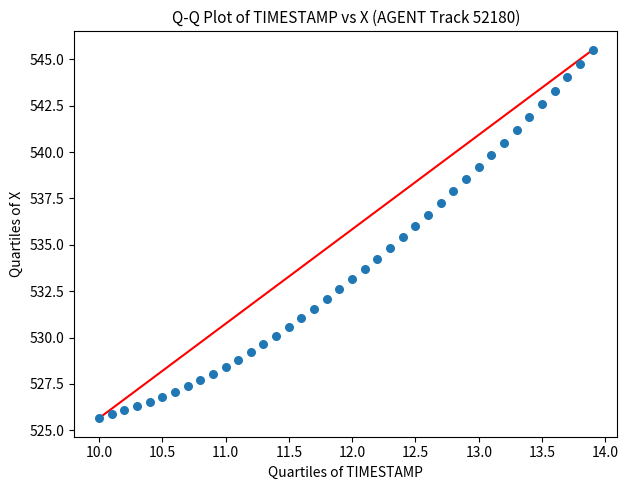

What is the range of X values (max minus min)?

3.9